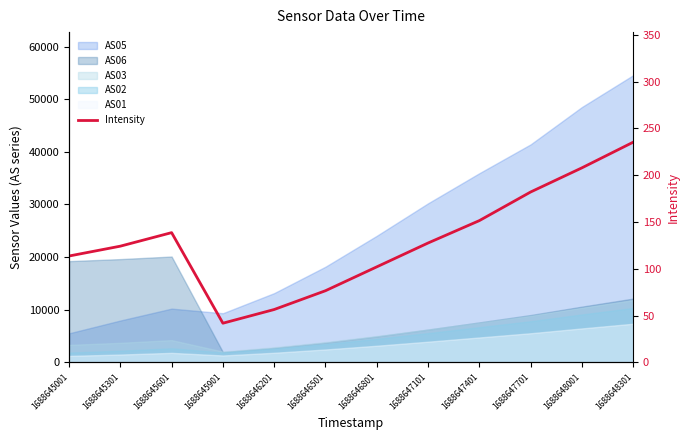

Which category has the highest value across all series?

1688648301